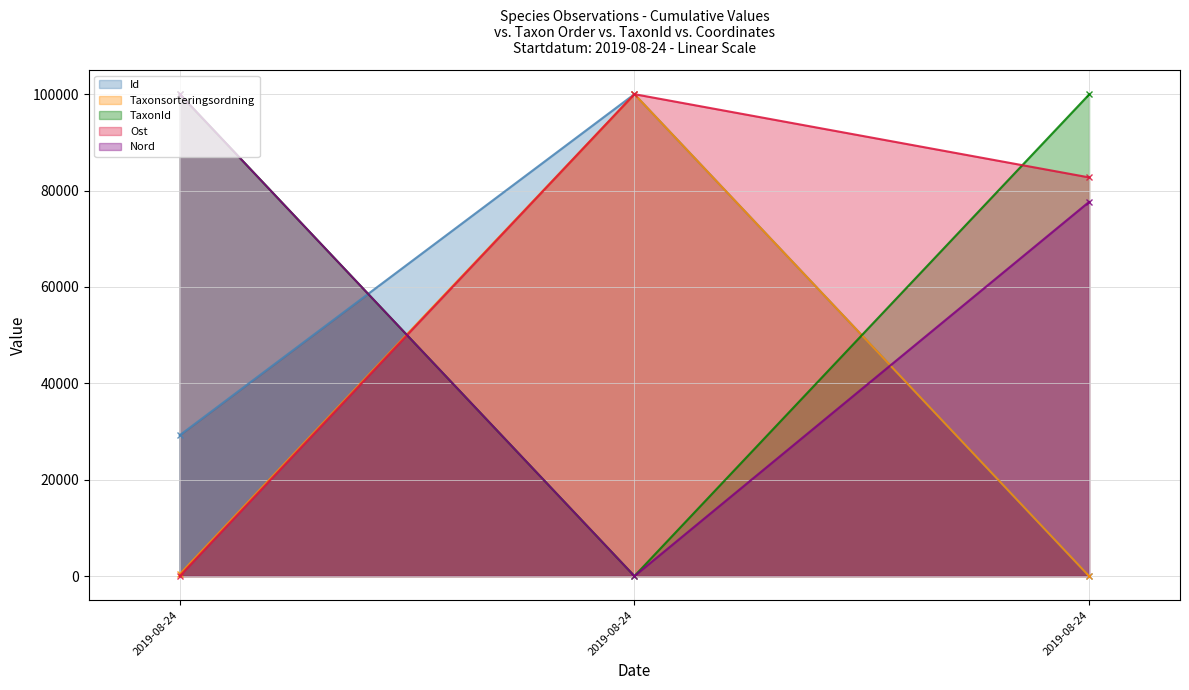

How many values in the TaxonId series exceed 99932?

2